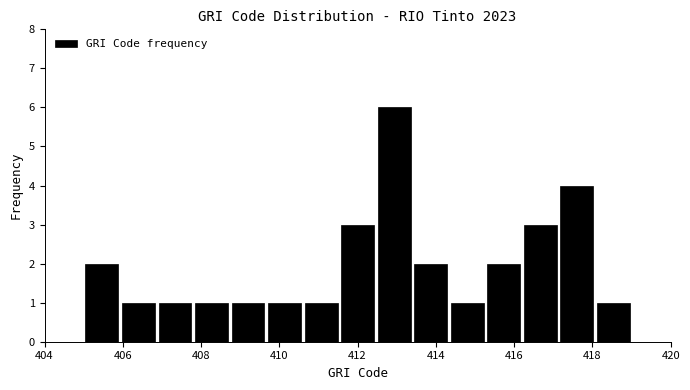

Reading left to right, transcribe this chart: for each bar, give the range it covers on the x-axis and its height. Neither the bar edges nor the heights are printed on the chart, so give them approximately, as read against the axes.

405.0 to 406.0: 2
406.0 to 406.8: 1
406.8 to 407.8: 1
407.8 to 408.8: 1
408.8 to 409.6: 1
409.6 to 410.6: 1
410.6 to 411.6: 1
411.6 to 412.4: 3
412.4 to 413.4: 6
413.4 to 414.4: 2
414.4 to 415.2: 1
415.2 to 416.2: 2
416.2 to 417.2: 3
417.2 to 418.0: 4
418.0 to 419.0: 1